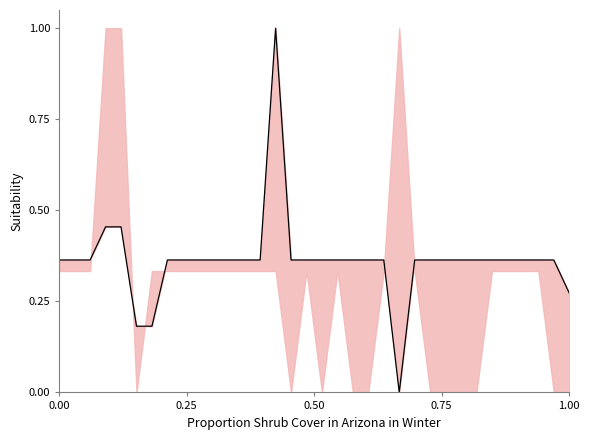

How many points are lower than both their immediate neighbors (excluding endpoints)?

1